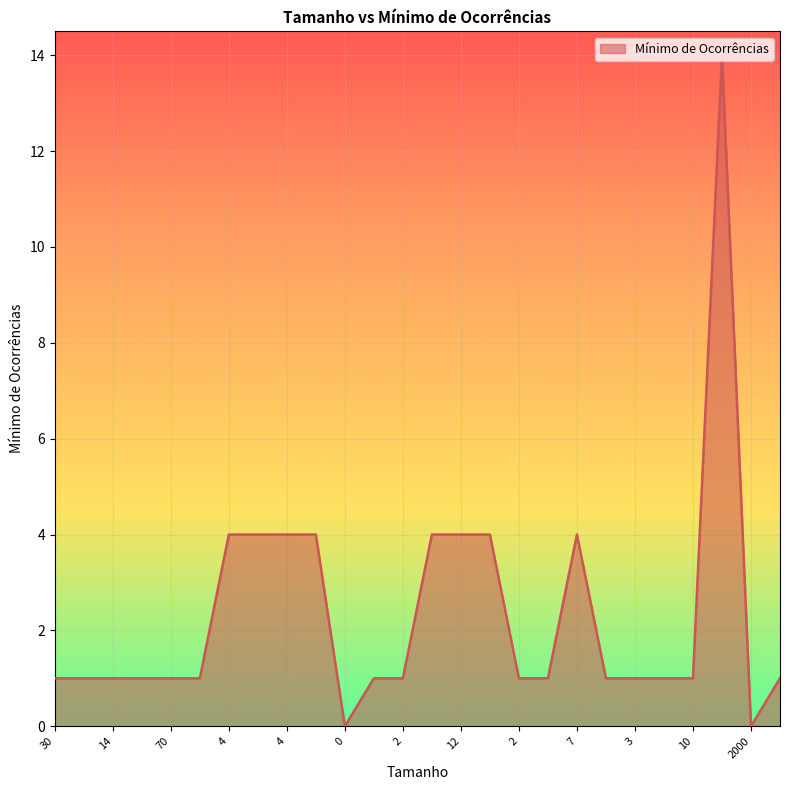

What is the greatest value displayed?

14